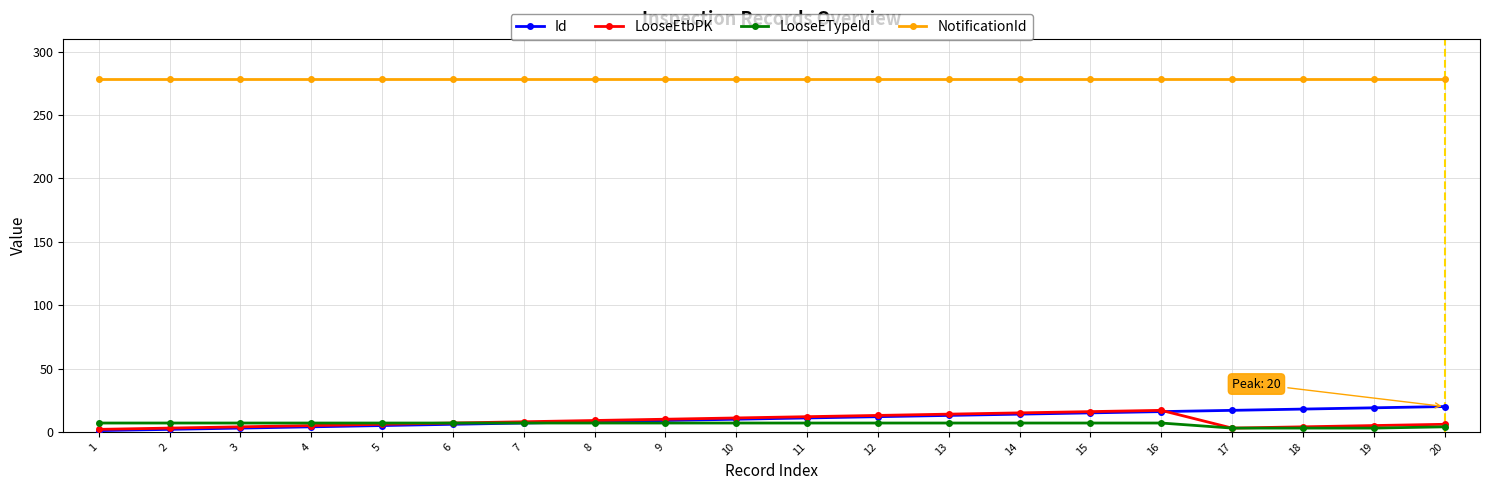

How many categories are shown in the chart?

20